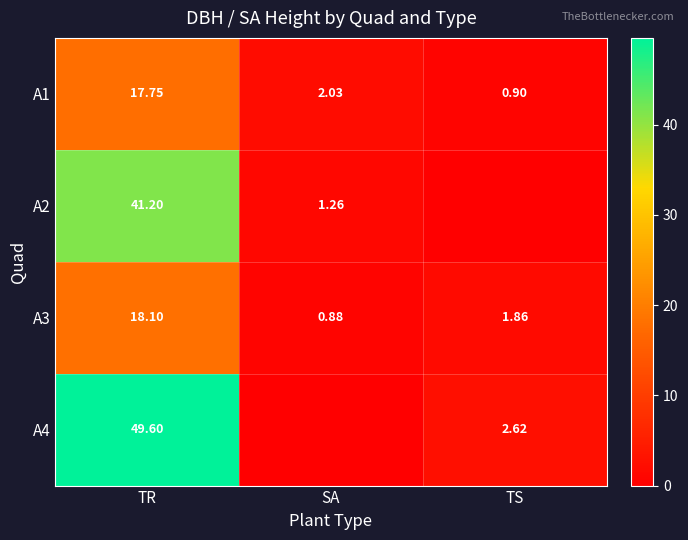

Where is A3 nearest to the value 9?

TS